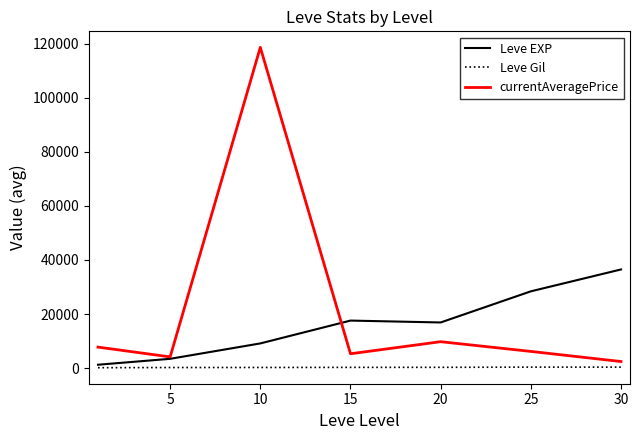

Which series has the largest range (max minus min)?

currentAveragePrice